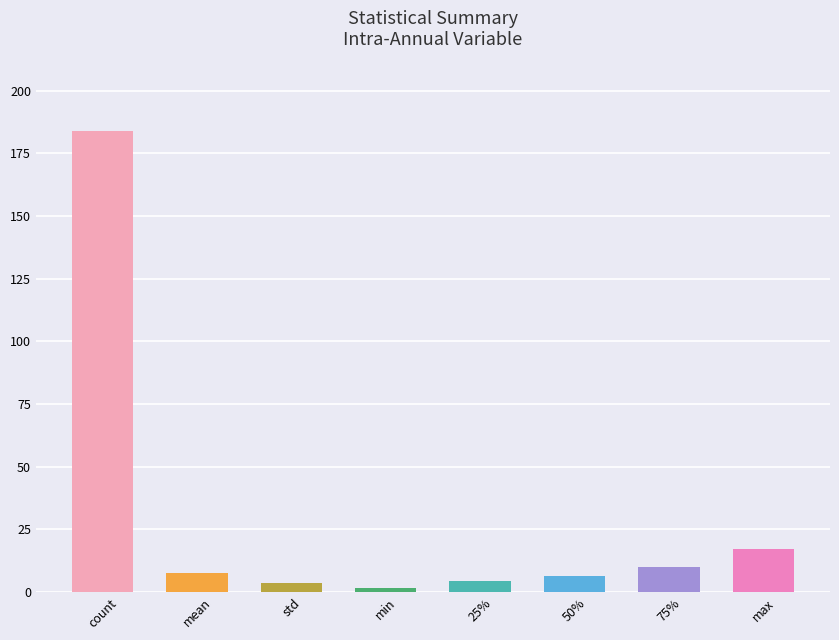

What is the sum of the values at 50% and 75%?

16.5